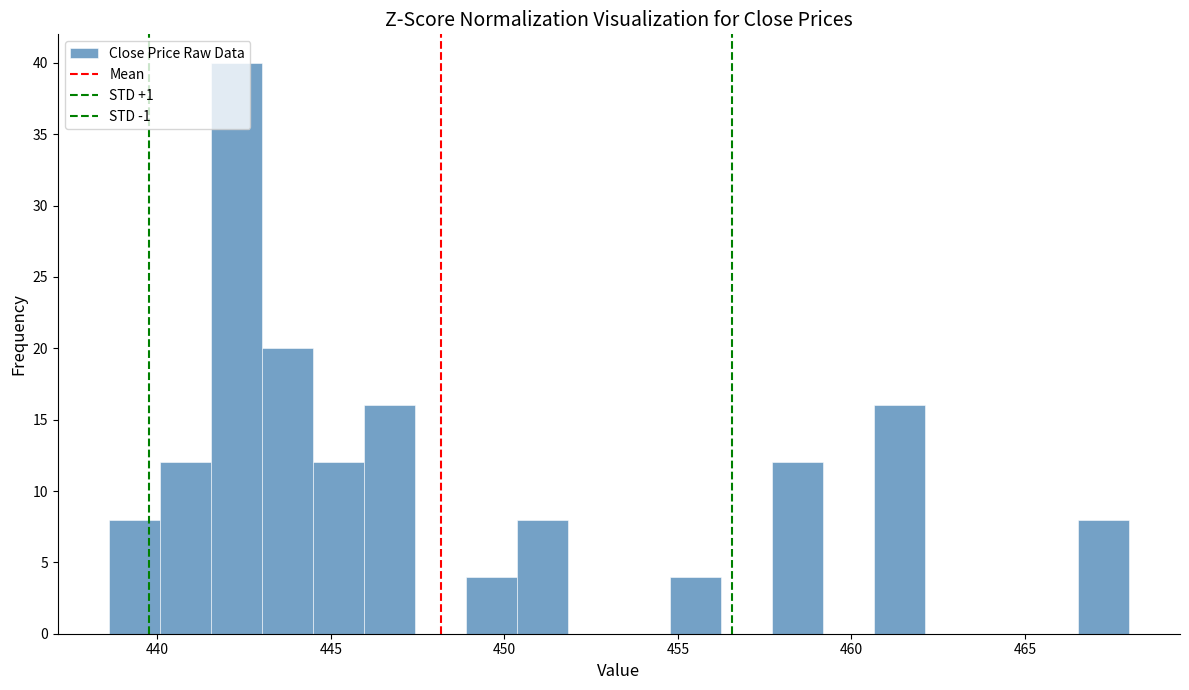

Around what value on the x-axis is the tallest bar? Give the approximate position of its centre, as read against the axis.

442.5